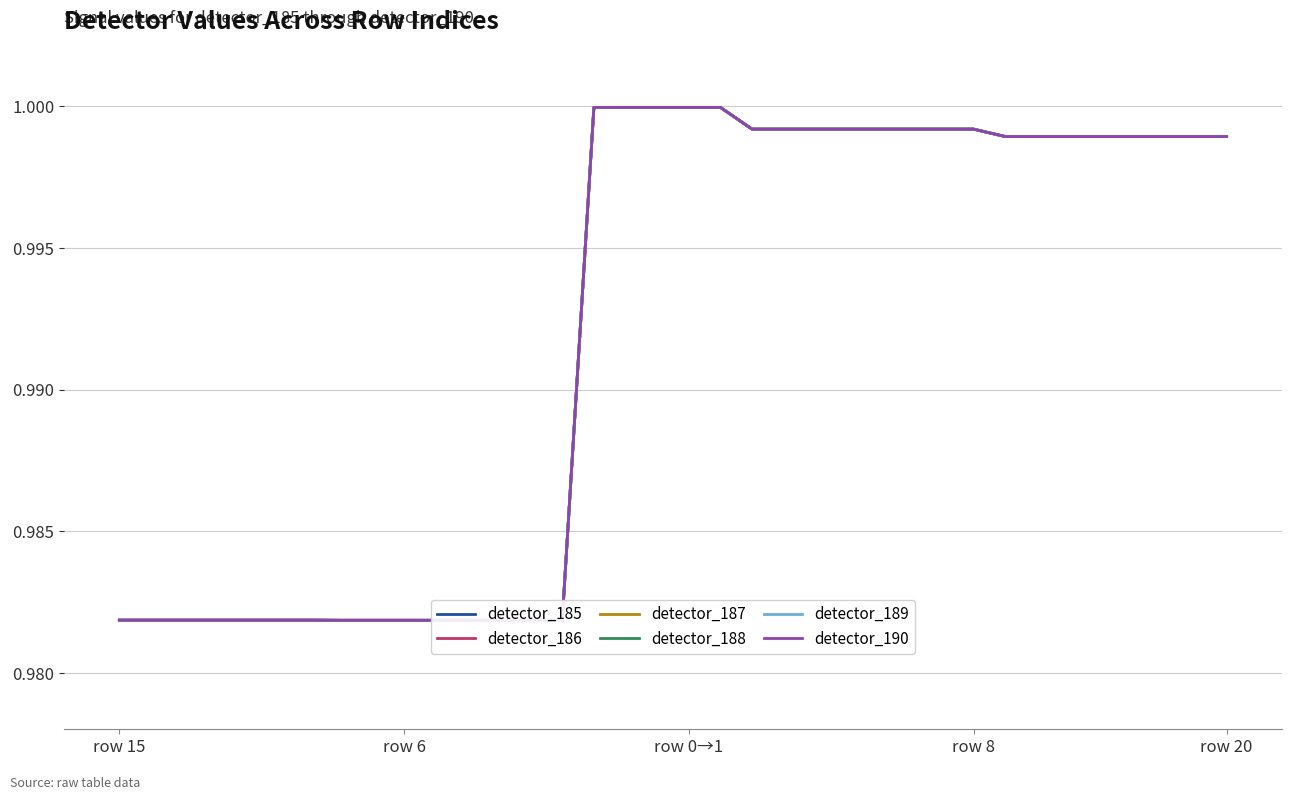

How many data points does each series have?

36